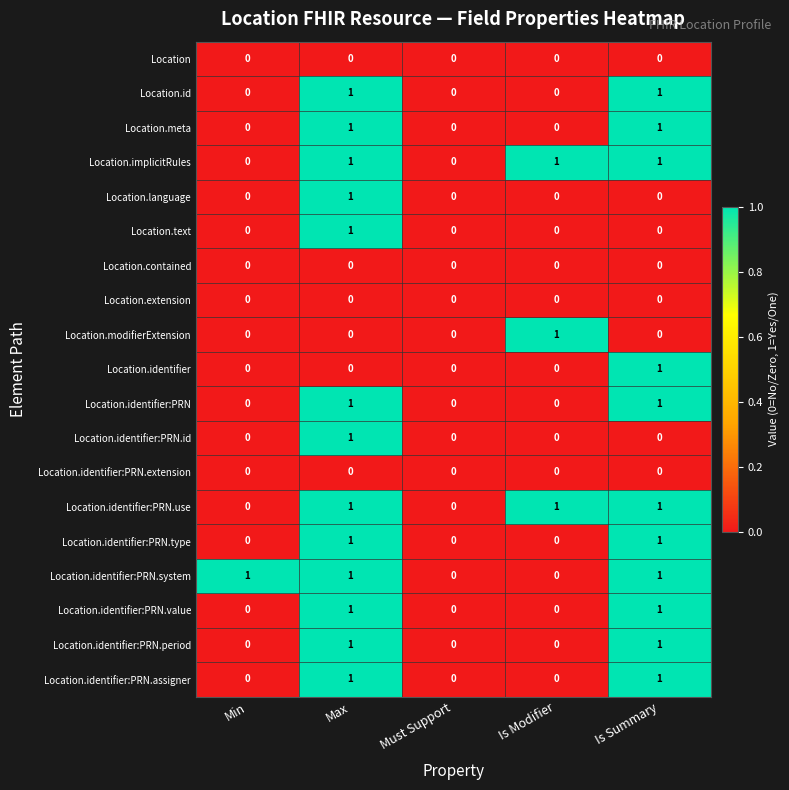

Which category has the highest value in the Location.identifier:PRN.id series?

Max